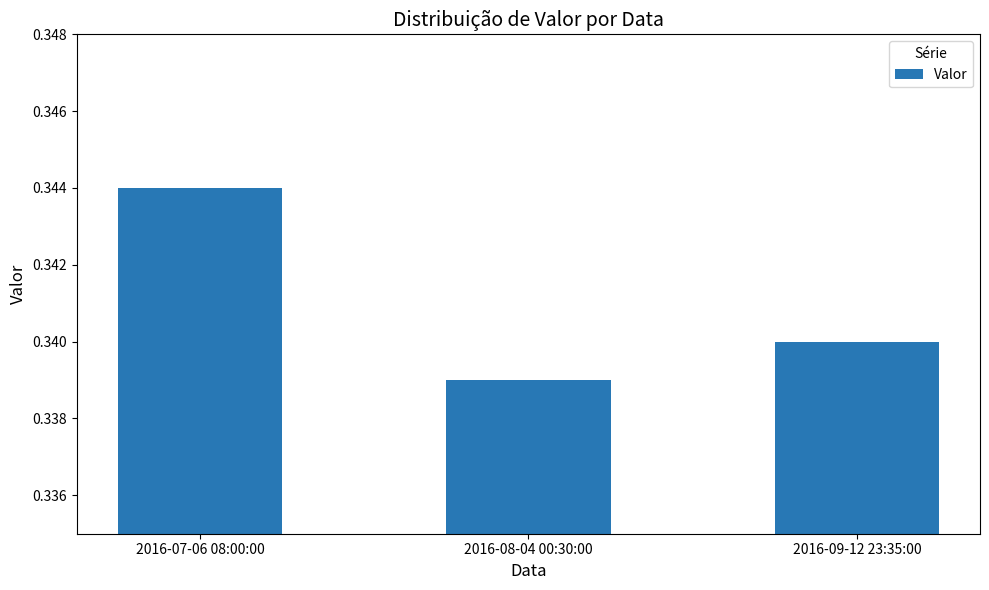

What is the sum of the values at 2016-08-04 00:30:00 and 2016-07-06 08:00:00?

0.7